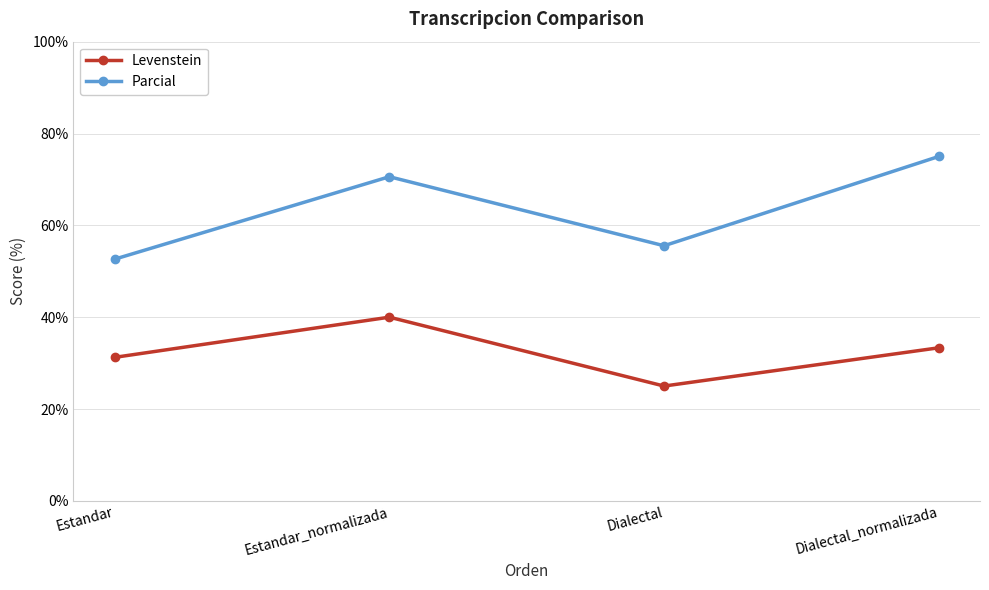

What position from the right is Estandar?

4